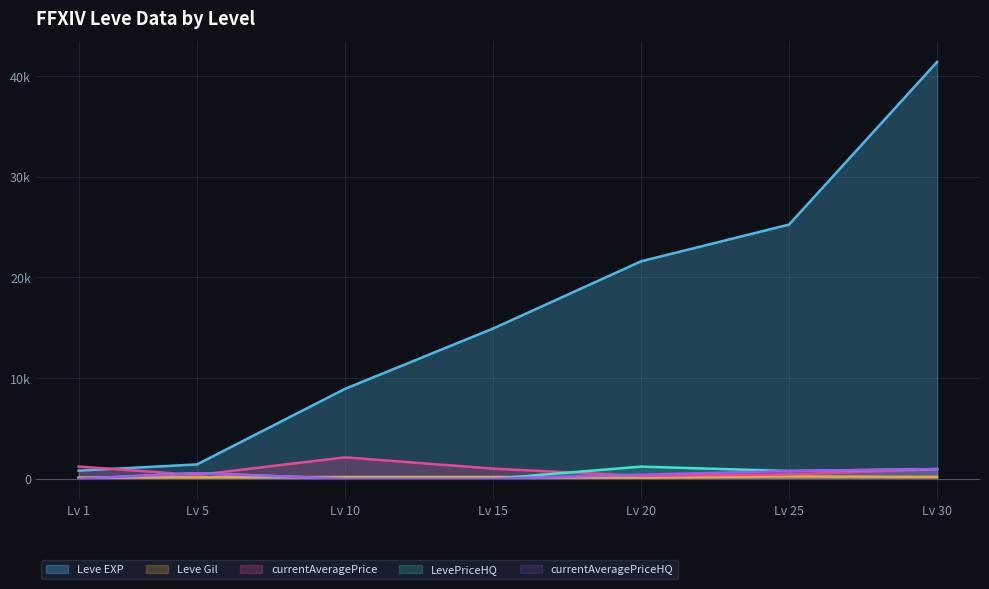

Does the chart have visible grid lines?

Yes